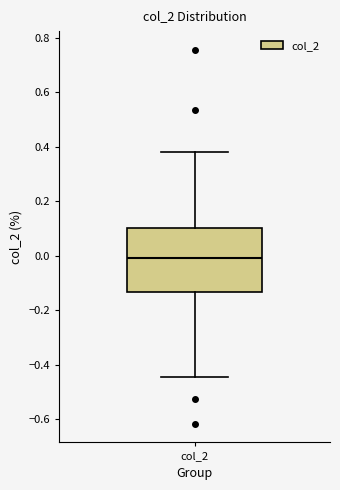

Transcribe this box plot: give where the median line is, the range the box spans, and where the two whiskers end, as read against the y-axis. The values are not printed on the chart, so give them approximately, as read against the axis.

median 0.00, box -0.14 to 0.10, whiskers -0.44 to 0.38